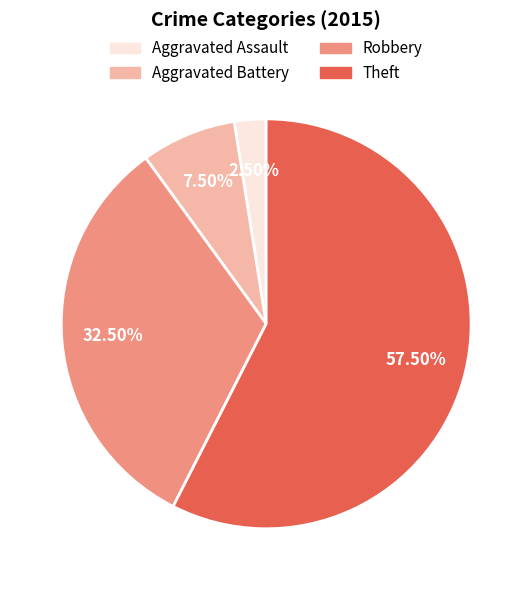

What is the total percentage of Robbery and Aggravated Assault?

35.0%